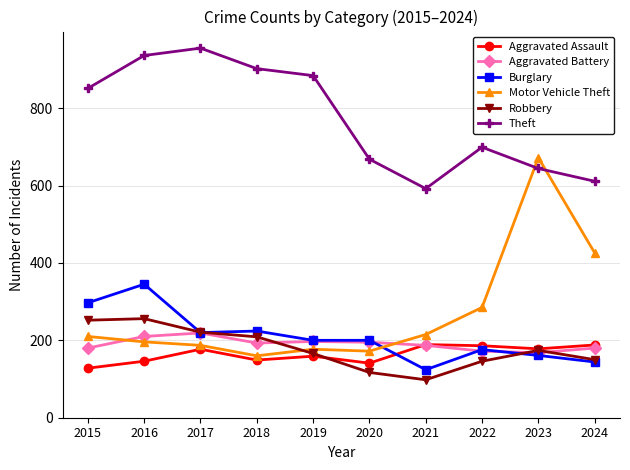

What is the highest value of the Burglary series?

345